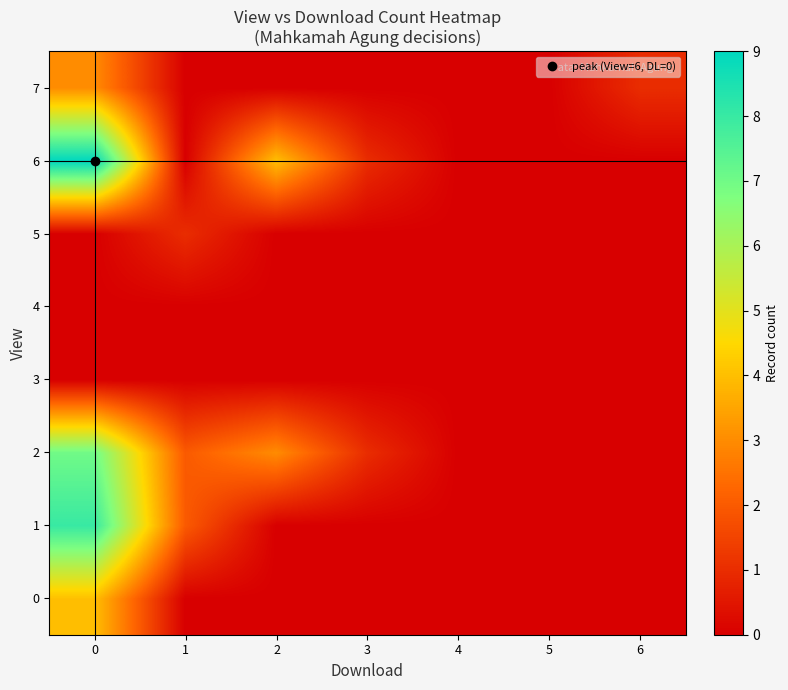

Reading left to right, transcribe all the data shown in this chart.

row_0: 4	0	0	0	0	0	0
row_1: 8	2	0	0	0	0	0
row_2: 7	2	3	1	0	0	0
row_3: 0	0	0	0	0	0	0
row_4: 0	0	0	0	0	0	0
row_5: 0	1	0	0	0	0	0
row_6: 9	0	4	1	0	0	0
row_7: 3	0	0	0	0	0	1